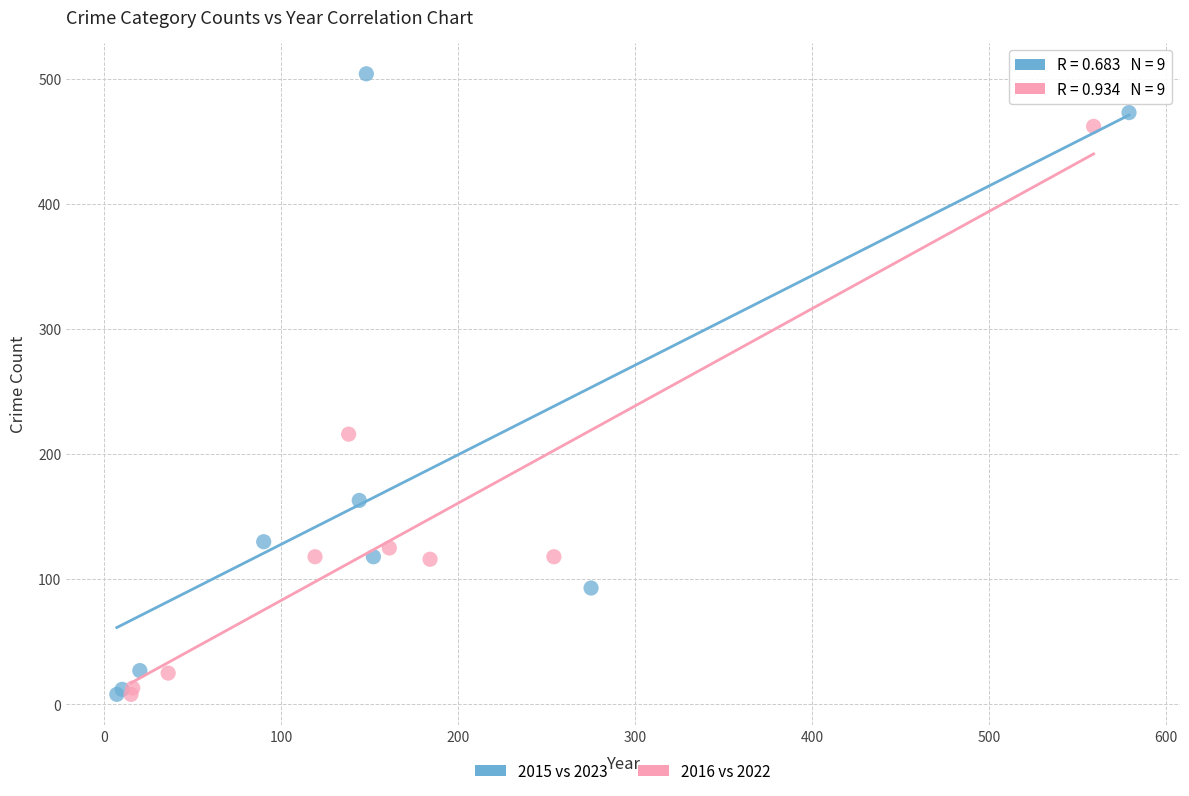

What are all the series names shown in the legend?

2015 vs 2023, 2016 vs 2022